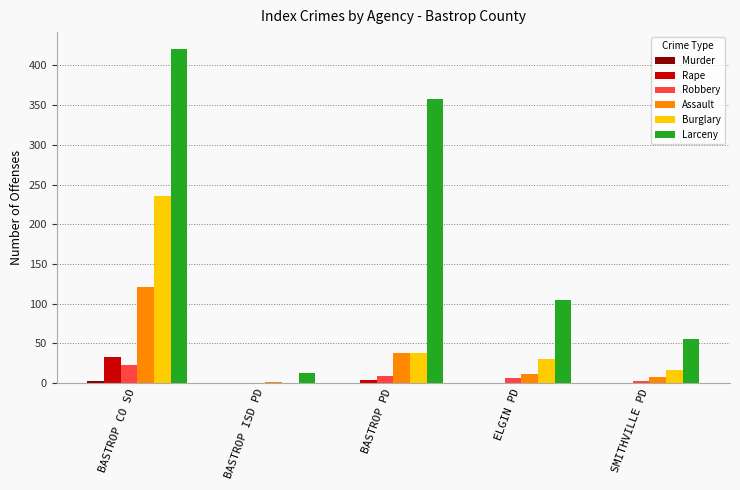

What is the highest value of the Assault series?

121